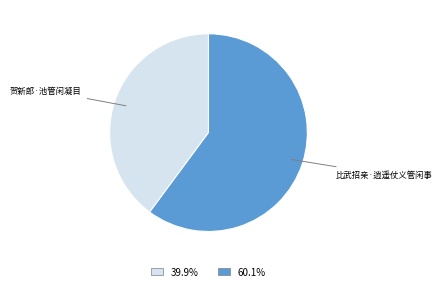

How many slices are in this pie chart?

2